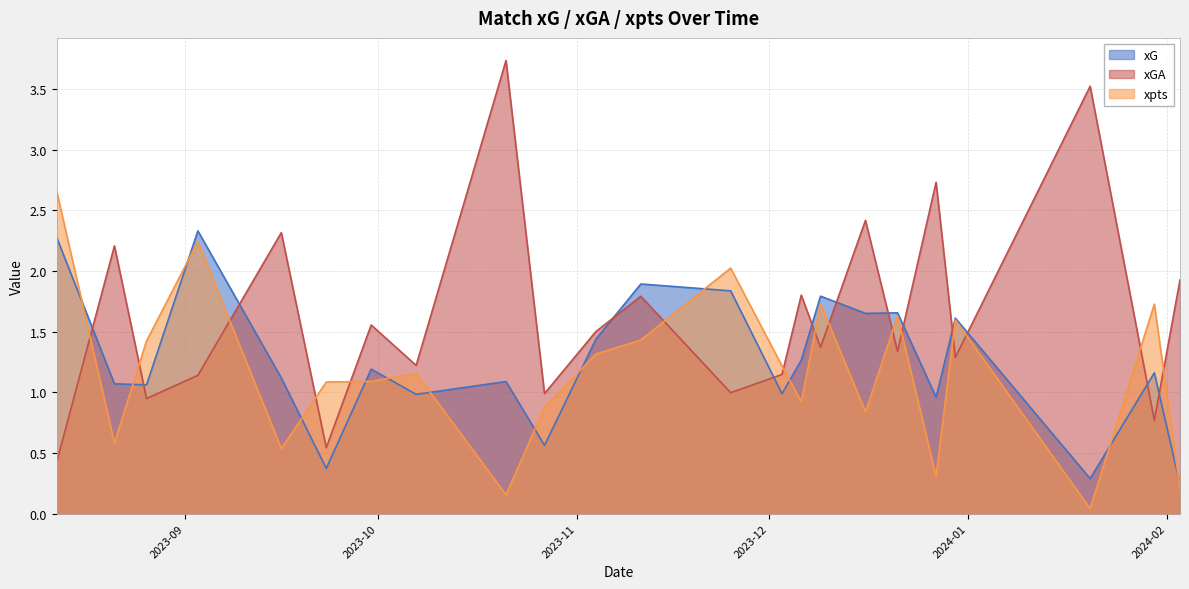

At how many categories does at least one series exceed 2?

9